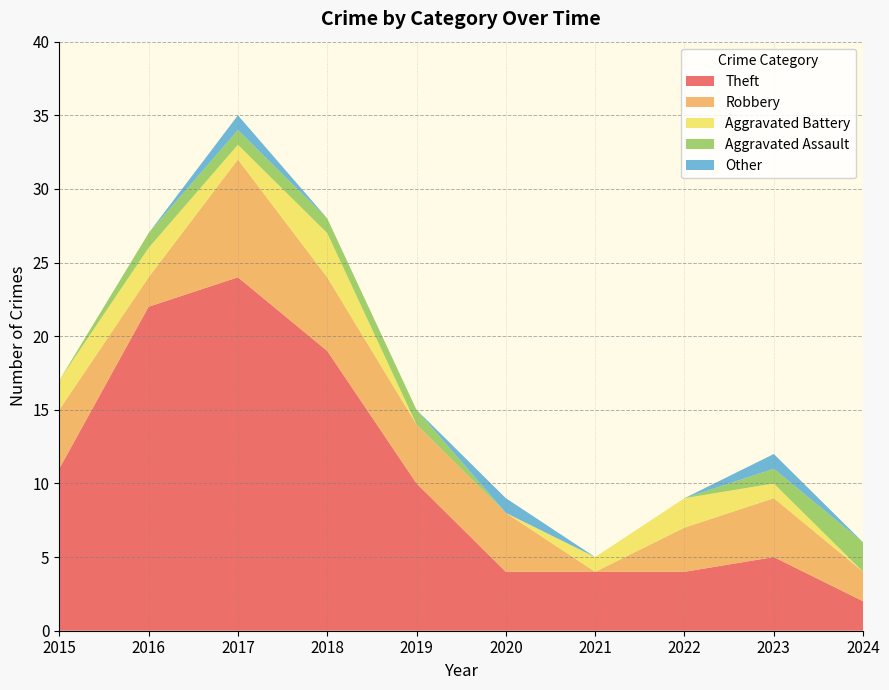

Reading right to left, what are all the values shown in this chart?

Theft: 2	5	4	4	4	10	19	24	22	11
Robbery: 2	4	3	0	4	4	5	8	2	4
Aggravated Battery: 0	1	2	1	0	0	3	1	2	2
Aggravated Assault: 2	1	0	0	0	1	1	1	1	0
Other: 0	1	0	0	1	0	0	1	0	0